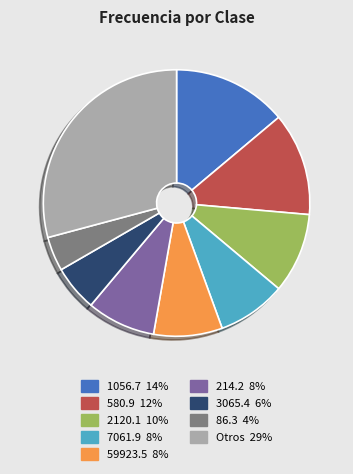

Does any single category account for the majority?

No